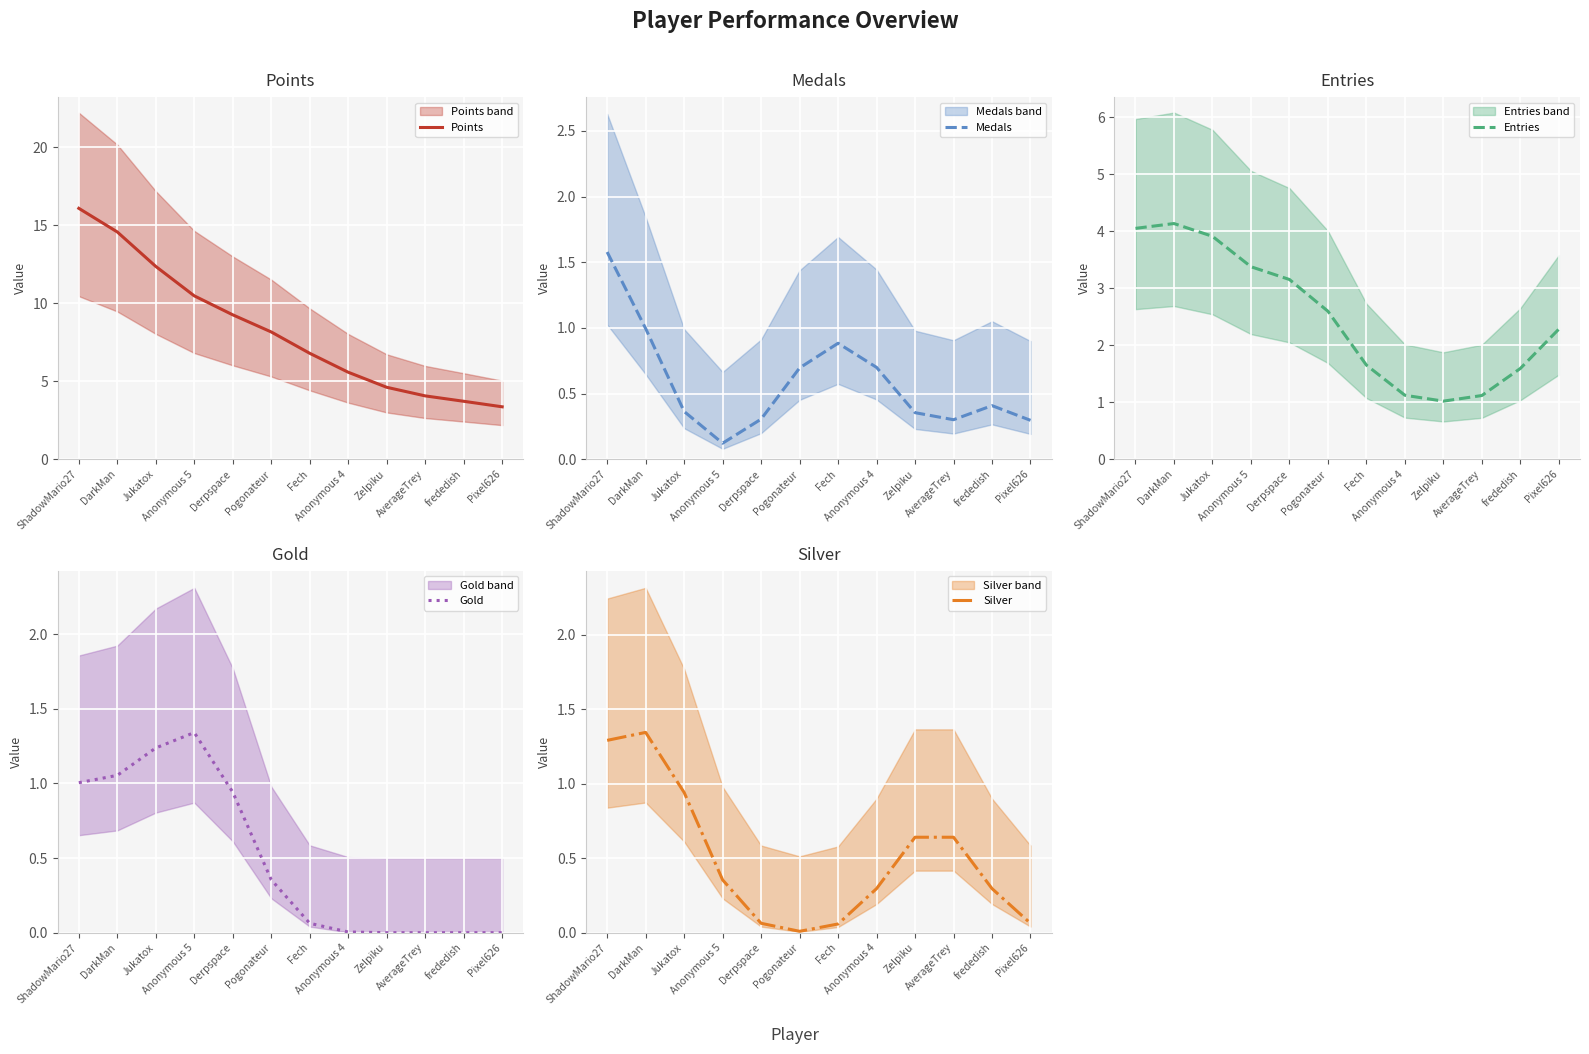

The value of Entries at Anonymous 4 is 0.7. True or false?

False